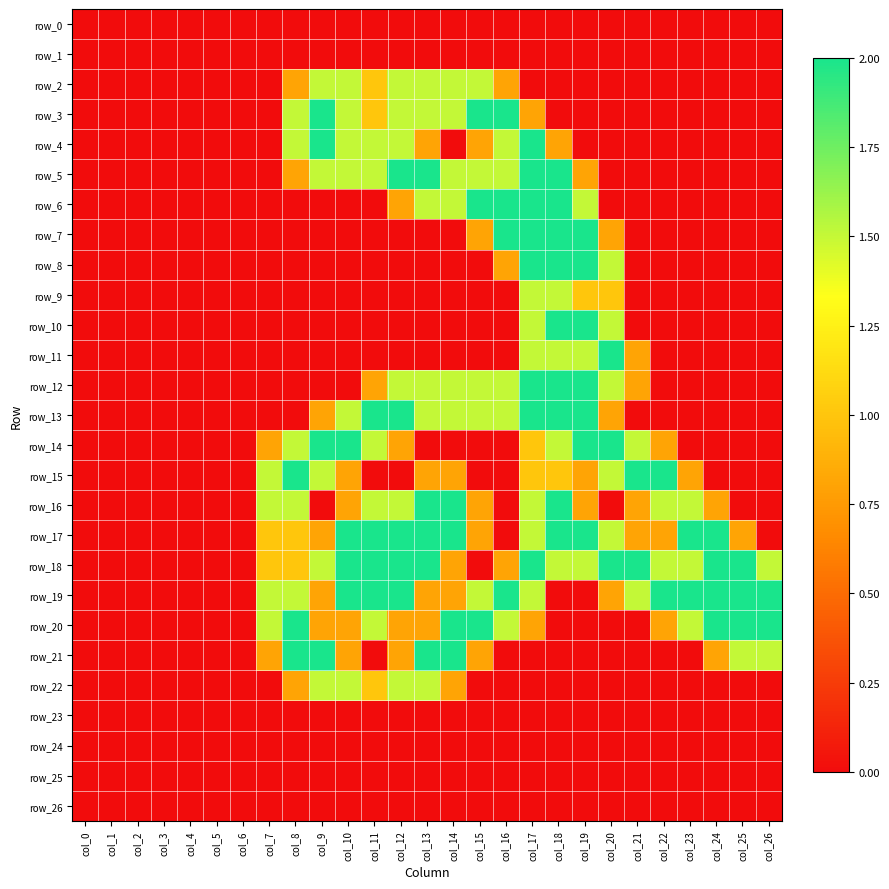

Reading right to left, list all the values displayed in this chart.

row_0: 0.0	0.0	0.0	0.0	0.0	0.0	0.0	0.0	0.0	0.0	0.0	0.0	0.0	0.0	0.0	0.0	0.0	0.0	0.0	0.0	0.0	0.0	0.0	0.0	0.0	0.0	0.0
row_1: 0.0	0.0	0.0	0.0	0.0	0.0	0.0	0.0	0.0	0.0	0.0	0.0	0.0	0.0	0.0	0.0	0.0	0.0	0.0	0.0	0.0	0.0	0.0	0.0	0.0	0.0	0.0
row_2: 0.0	0.0	0.0	0.0	0.0	0.0	0.0	0.0	0.0	0.0	0.8	1.5	1.5	1.5	1.5	1.0	1.5	1.5	0.8	0.0	0.0	0.0	0.0	0.0	0.0	0.0	0.0
row_3: 0.0	0.0	0.0	0.0	0.0	0.0	0.0	0.0	0.0	0.8	2.0	2.0	1.5	1.5	1.5	1.0	1.5	2.0	1.5	0.0	0.0	0.0	0.0	0.0	0.0	0.0	0.0
row_4: 0.0	0.0	0.0	0.0	0.0	0.0	0.0	0.0	0.8	2.0	1.5	0.8	0.0	0.8	1.5	1.5	1.5	2.0	1.5	0.0	0.0	0.0	0.0	0.0	0.0	0.0	0.0
row_5: 0.0	0.0	0.0	0.0	0.0	0.0	0.0	0.8	2.0	2.0	1.5	1.5	1.5	2.0	2.0	1.5	1.5	1.5	0.8	0.0	0.0	0.0	0.0	0.0	0.0	0.0	0.0
row_6: 0.0	0.0	0.0	0.0	0.0	0.0	0.0	1.5	2.0	2.0	2.0	2.0	1.5	1.5	0.8	0.0	0.0	0.0	0.0	0.0	0.0	0.0	0.0	0.0	0.0	0.0	0.0
row_7: 0.0	0.0	0.0	0.0	0.0	0.0	0.8	2.0	2.0	2.0	2.0	0.8	0.0	0.0	0.0	0.0	0.0	0.0	0.0	0.0	0.0	0.0	0.0	0.0	0.0	0.0	0.0
row_8: 0.0	0.0	0.0	0.0	0.0	0.0	1.5	2.0	2.0	2.0	0.8	0.0	0.0	0.0	0.0	0.0	0.0	0.0	0.0	0.0	0.0	0.0	0.0	0.0	0.0	0.0	0.0
row_9: 0.0	0.0	0.0	0.0	0.0	0.0	1.0	1.0	1.5	1.5	0.0	0.0	0.0	0.0	0.0	0.0	0.0	0.0	0.0	0.0	0.0	0.0	0.0	0.0	0.0	0.0	0.0
row_10: 0.0	0.0	0.0	0.0	0.0	0.0	1.5	2.0	2.0	1.5	0.0	0.0	0.0	0.0	0.0	0.0	0.0	0.0	0.0	0.0	0.0	0.0	0.0	0.0	0.0	0.0	0.0
row_11: 0.0	0.0	0.0	0.0	0.0	0.8	2.0	1.5	1.5	1.5	0.0	0.0	0.0	0.0	0.0	0.0	0.0	0.0	0.0	0.0	0.0	0.0	0.0	0.0	0.0	0.0	0.0
row_12: 0.0	0.0	0.0	0.0	0.0	0.8	1.5	2.0	2.0	2.0	1.5	1.5	1.5	1.5	1.5	0.8	0.0	0.0	0.0	0.0	0.0	0.0	0.0	0.0	0.0	0.0	0.0
row_13: 0.0	0.0	0.0	0.0	0.0	0.0	0.8	2.0	2.0	2.0	1.5	1.5	1.5	1.5	2.0	2.0	1.5	0.8	0.0	0.0	0.0	0.0	0.0	0.0	0.0	0.0	0.0
row_14: 0.0	0.0	0.0	0.0	0.8	1.5	2.0	2.0	1.5	1.0	0.0	0.0	0.0	0.0	0.8	1.5	2.0	2.0	1.5	0.8	0.0	0.0	0.0	0.0	0.0	0.0	0.0
row_15: 0.0	0.0	0.0	0.8	2.0	2.0	1.5	0.8	1.0	1.0	0.0	0.0	0.8	0.8	0.0	0.0	0.8	1.5	2.0	1.5	0.0	0.0	0.0	0.0	0.0	0.0	0.0
row_16: 0.0	0.0	0.8	1.5	1.5	0.8	0.0	0.8	2.0	1.5	0.0	0.8	2.0	2.0	1.5	1.5	0.8	0.0	1.5	1.5	0.0	0.0	0.0	0.0	0.0	0.0	0.0
row_17: 0.0	0.8	2.0	2.0	0.8	0.8	1.5	2.0	2.0	1.5	0.0	0.8	2.0	2.0	2.0	2.0	2.0	0.8	1.0	1.0	0.0	0.0	0.0	0.0	0.0	0.0	0.0
row_18: 1.5	2.0	2.0	1.5	1.5	2.0	2.0	1.5	1.5	2.0	0.8	0.0	0.8	2.0	2.0	2.0	2.0	1.5	1.0	1.0	0.0	0.0	0.0	0.0	0.0	0.0	0.0
row_19: 2.0	2.0	2.0	2.0	2.0	1.5	0.8	0.0	0.0	1.5	2.0	1.5	0.8	0.8	2.0	2.0	2.0	0.8	1.5	1.5	0.0	0.0	0.0	0.0	0.0	0.0	0.0
row_20: 2.0	2.0	2.0	1.5	0.8	0.0	0.0	0.0	0.0	0.8	1.5	2.0	2.0	0.8	0.8	1.5	0.8	0.8	2.0	1.5	0.0	0.0	0.0	0.0	0.0	0.0	0.0
row_21: 1.5	1.5	0.8	0.0	0.0	0.0	0.0	0.0	0.0	0.0	0.0	0.8	2.0	2.0	0.8	0.0	0.8	2.0	2.0	0.8	0.0	0.0	0.0	0.0	0.0	0.0	0.0
row_22: 0.0	0.0	0.0	0.0	0.0	0.0	0.0	0.0	0.0	0.0	0.0	0.0	0.8	1.5	1.5	1.0	1.5	1.5	0.8	0.0	0.0	0.0	0.0	0.0	0.0	0.0	0.0
row_23: 0.0	0.0	0.0	0.0	0.0	0.0	0.0	0.0	0.0	0.0	0.0	0.0	0.0	0.0	0.0	0.0	0.0	0.0	0.0	0.0	0.0	0.0	0.0	0.0	0.0	0.0	0.0
row_24: 0.0	0.0	0.0	0.0	0.0	0.0	0.0	0.0	0.0	0.0	0.0	0.0	0.0	0.0	0.0	0.0	0.0	0.0	0.0	0.0	0.0	0.0	0.0	0.0	0.0	0.0	0.0
row_25: 0.0	0.0	0.0	0.0	0.0	0.0	0.0	0.0	0.0	0.0	0.0	0.0	0.0	0.0	0.0	0.0	0.0	0.0	0.0	0.0	0.0	0.0	0.0	0.0	0.0	0.0	0.0
row_26: 0.0	0.0	0.0	0.0	0.0	0.0	0.0	0.0	0.0	0.0	0.0	0.0	0.0	0.0	0.0	0.0	0.0	0.0	0.0	0.0	0.0	0.0	0.0	0.0	0.0	0.0	0.0